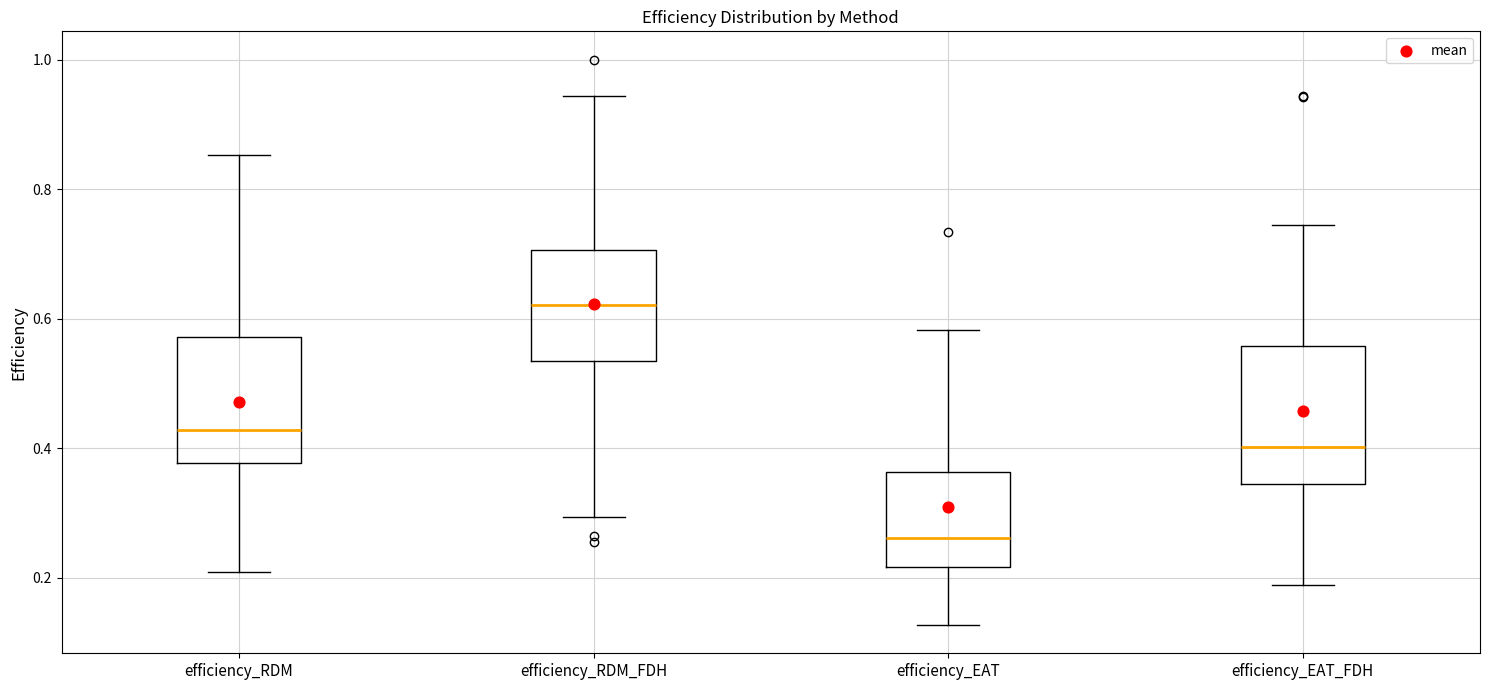

Reading left to right, transcribe this box plot: for each box, give where its median line is, the range the box spans, and where its two whiskers end, as read against the y-axis. The values are not printed on the chart, so give them approximately, as read against the axis.

efficiency_RDM: median 0.42, box 0.38 to 0.58, whiskers 0.20 to 0.86
efficiency_RDM_FDH: median 0.62, box 0.54 to 0.70, whiskers 0.30 to 0.94
efficiency_EAT: median 0.26, box 0.22 to 0.36, whiskers 0.12 to 0.58
efficiency_EAT_FDH: median 0.40, box 0.34 to 0.56, whiskers 0.18 to 0.74